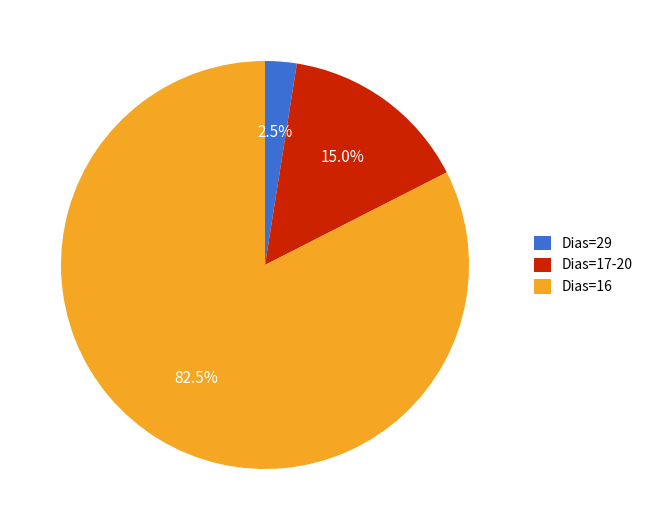

Which category accounts for the majority?

Dias=16